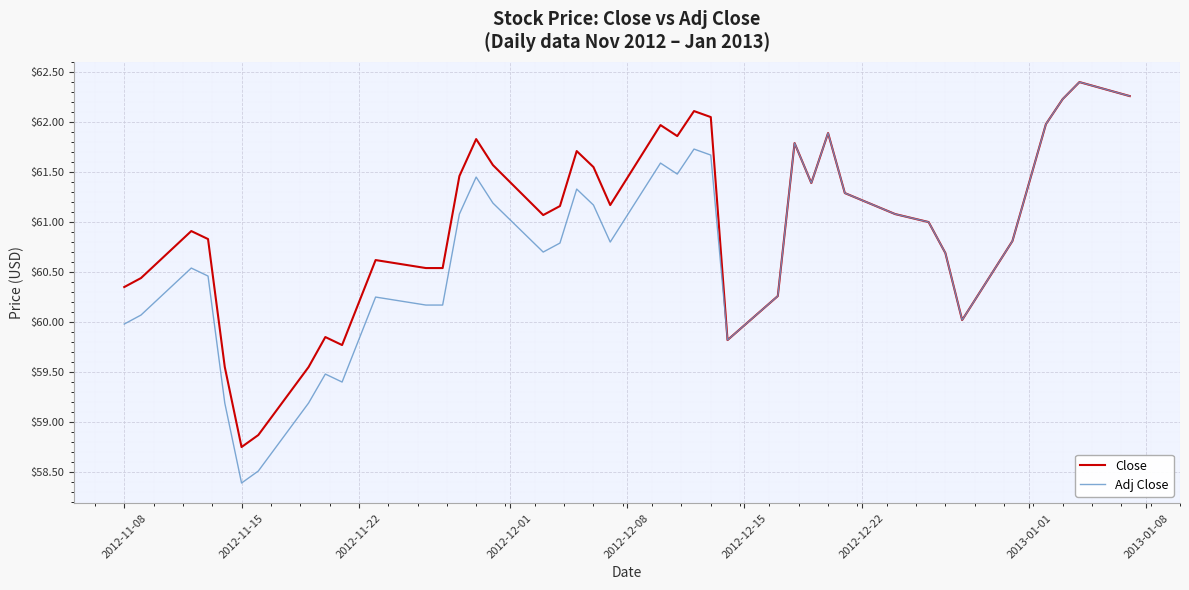

Which series has the largest range (max minus min)?

Adj Close